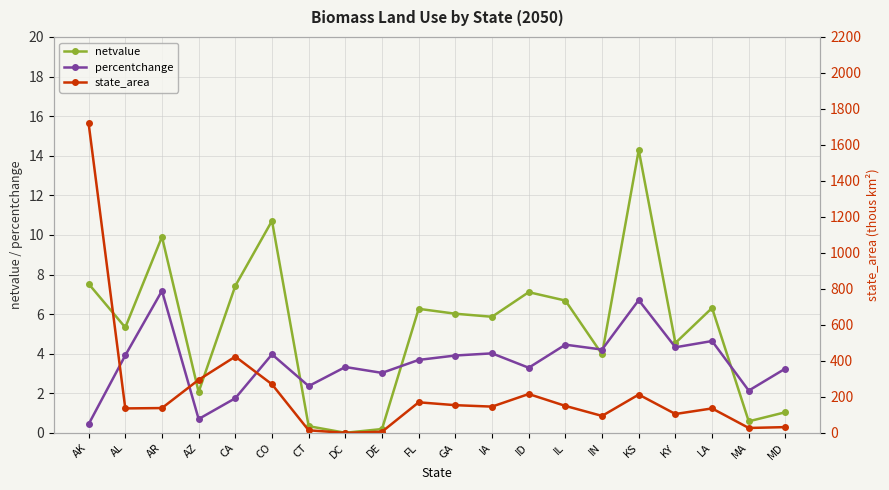

Between which two adjacent categories do netvalue and percentchange first intersect?

CO and CT